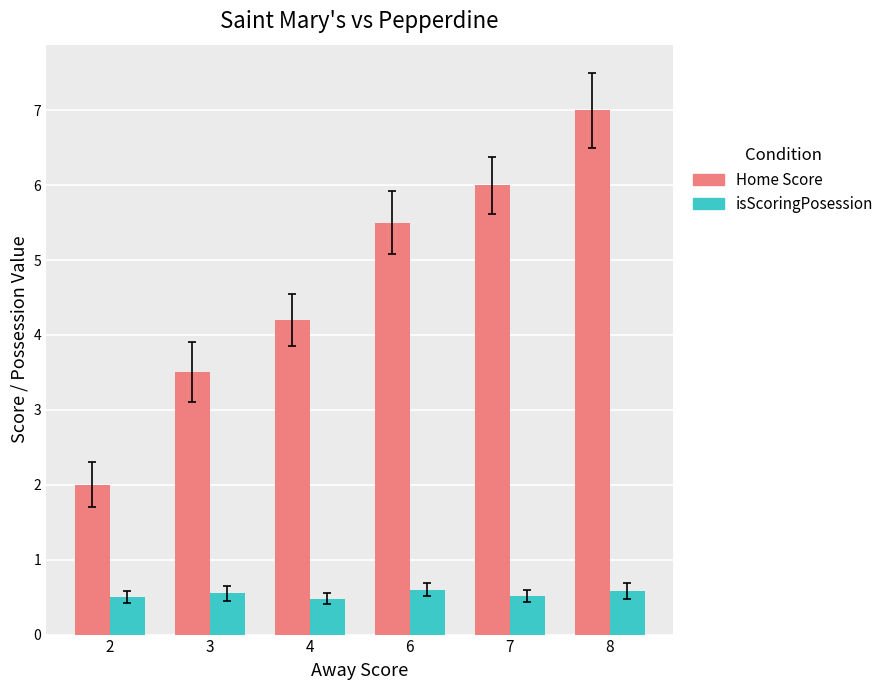

List the series in order of their overall mean, lowest first.

isScoringPosession, Home Score